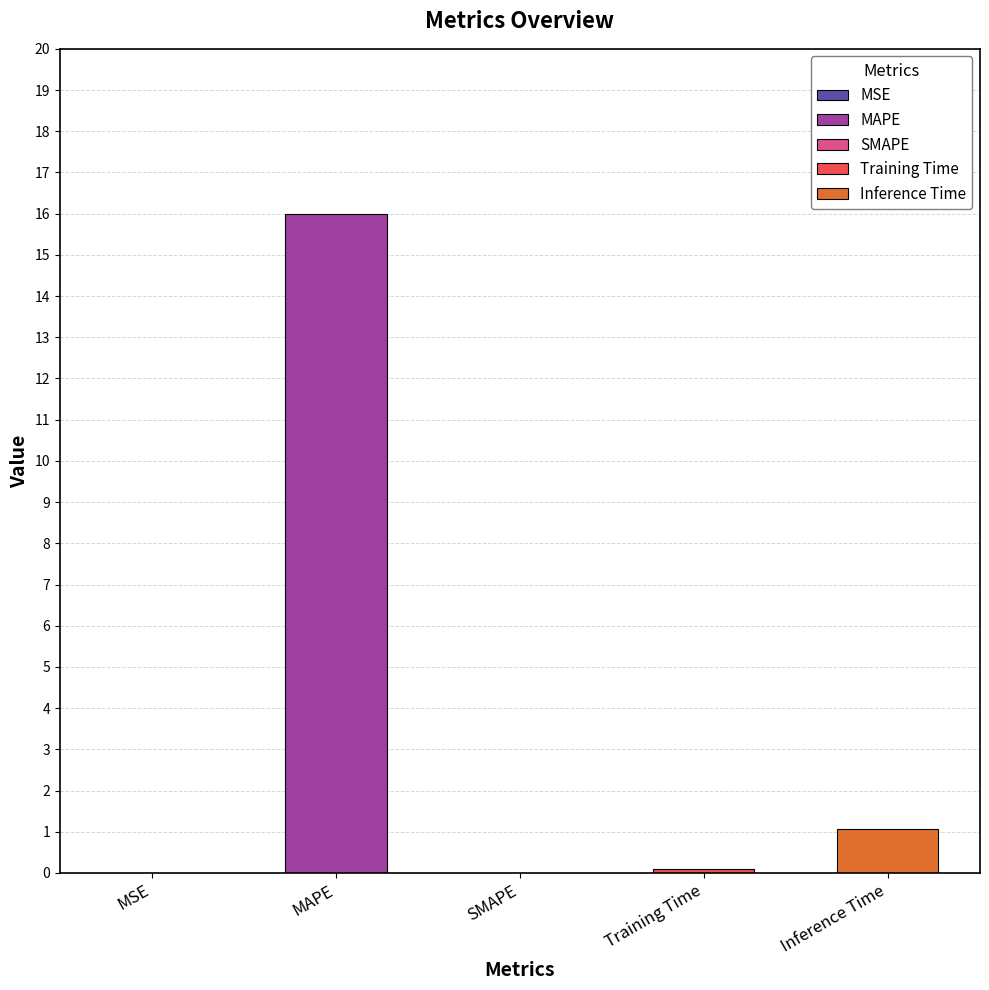

What is the label of the 2nd bar from the left?

MAPE